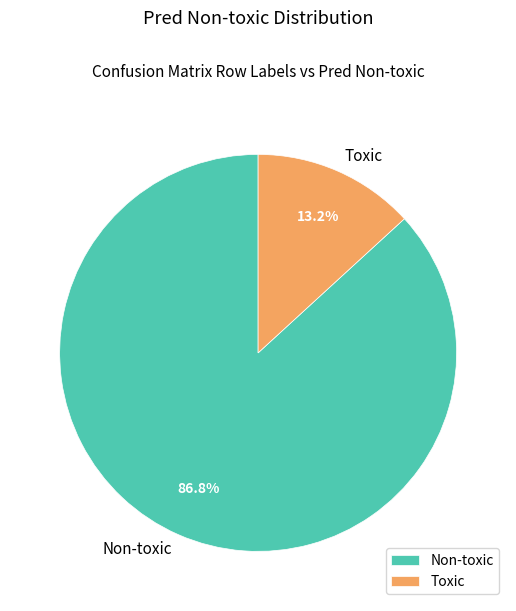

Which category has the biggest portion of the pie?

Non-toxic